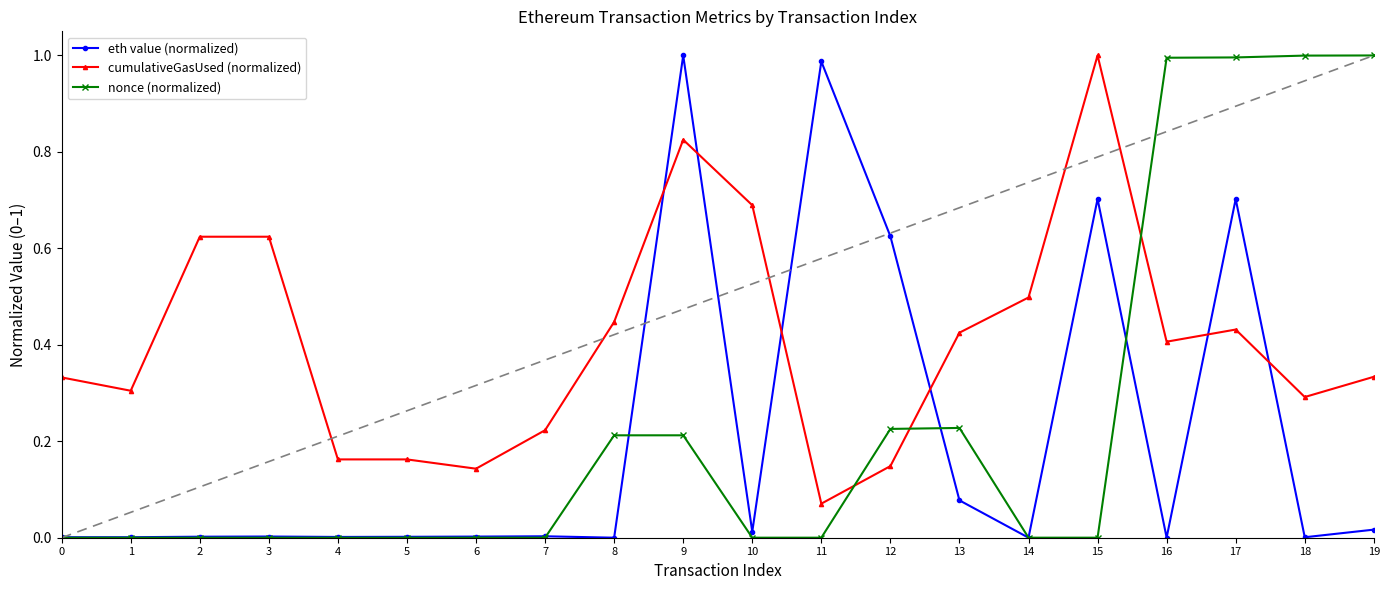

Where is the first local minimum for cumulativeGasUsed (normalized)?

1